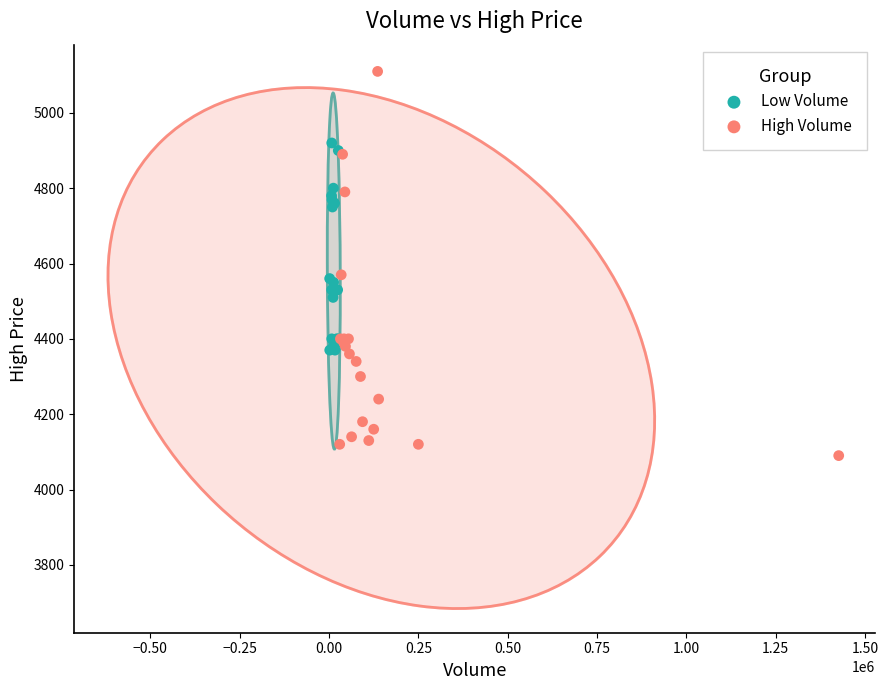

Which series contains the lowest Y value?

High Volume